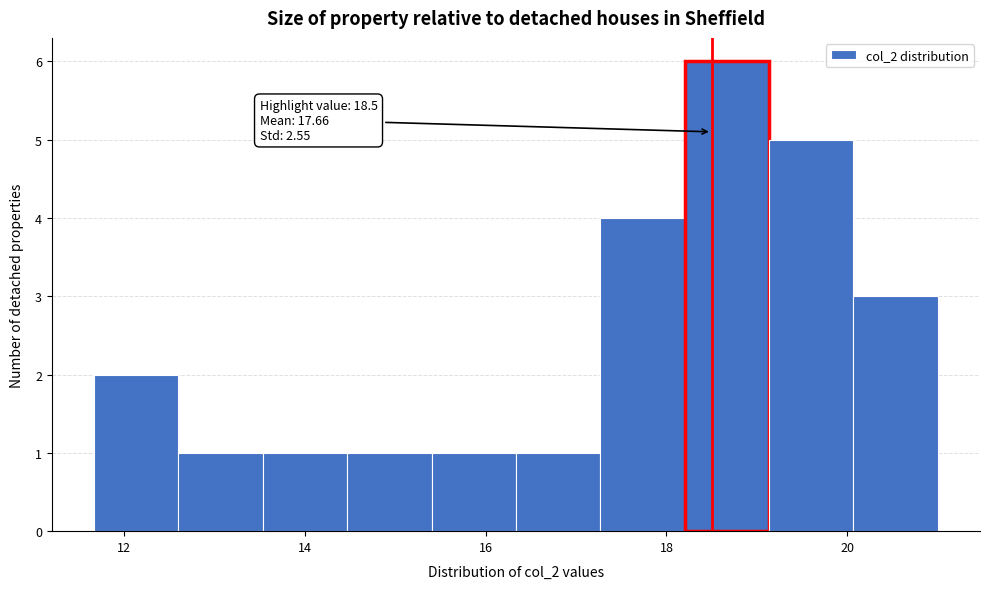

Over which range of the x-axis is the bar tallest?

18.2 to 19.2